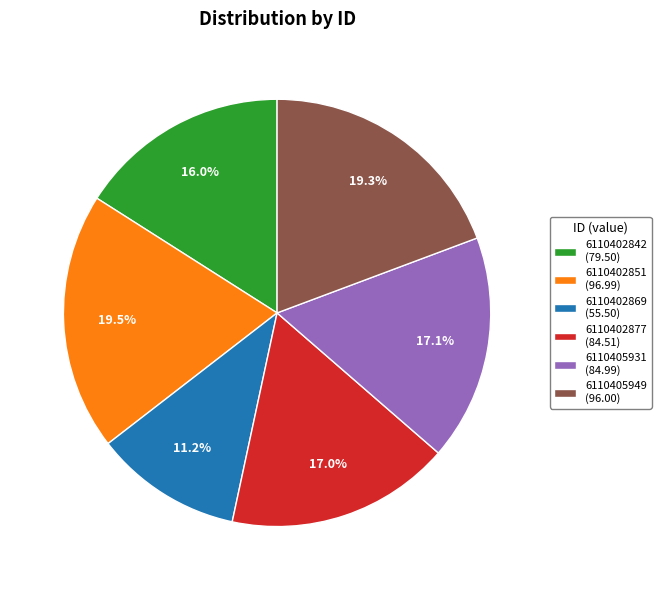

What is the total percentage of 6110405931 and 6110402842?

33.1%